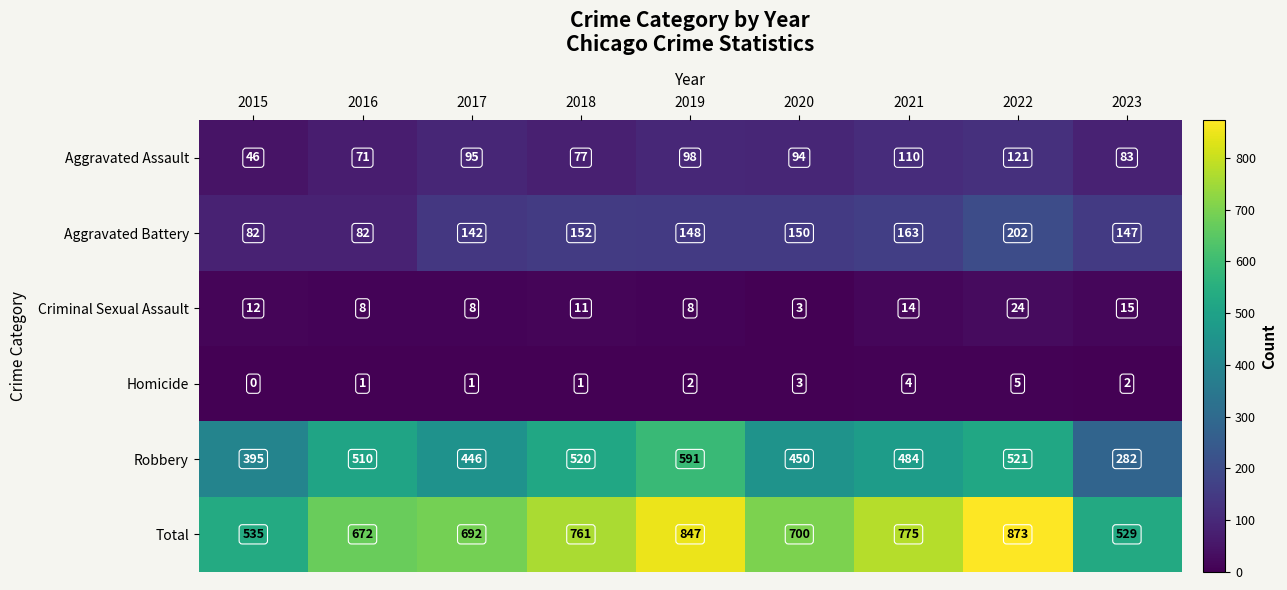

How many categories are shown in the chart?

9